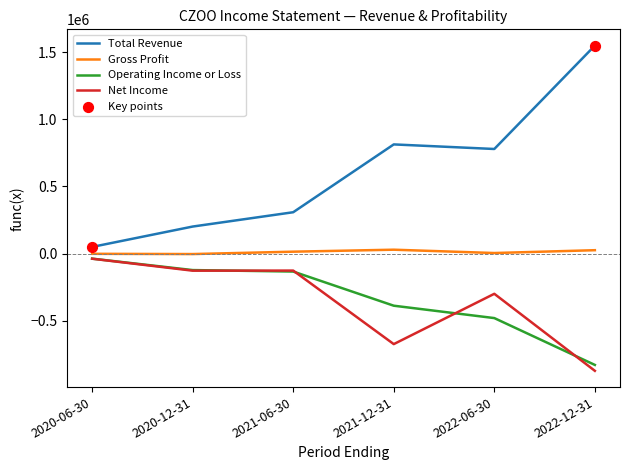

Which series has the widest spread of values?

Total Revenue